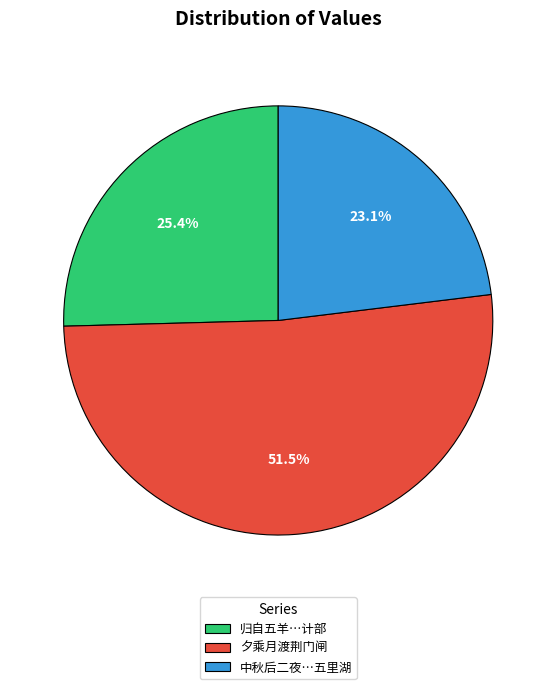

What is the largest slice in the pie chart?

夕乘月渡荆门闸